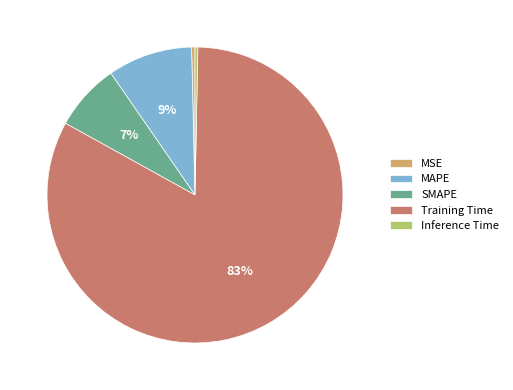

Combined, do SMAPE and MSE account for over 50%?

No